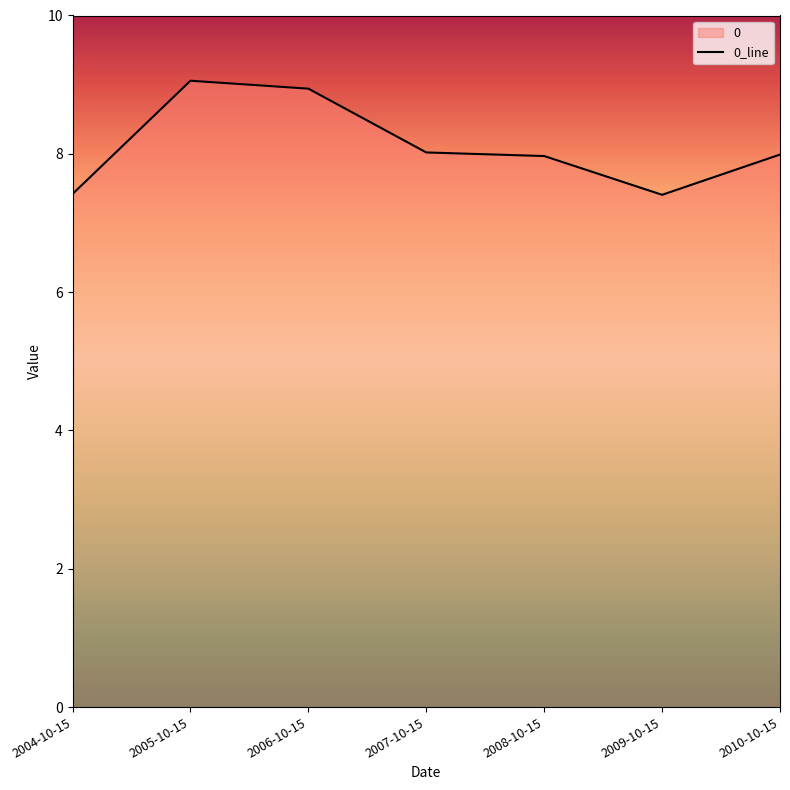

How many interior local valleys (lower than both neighbors) does the data have?

1